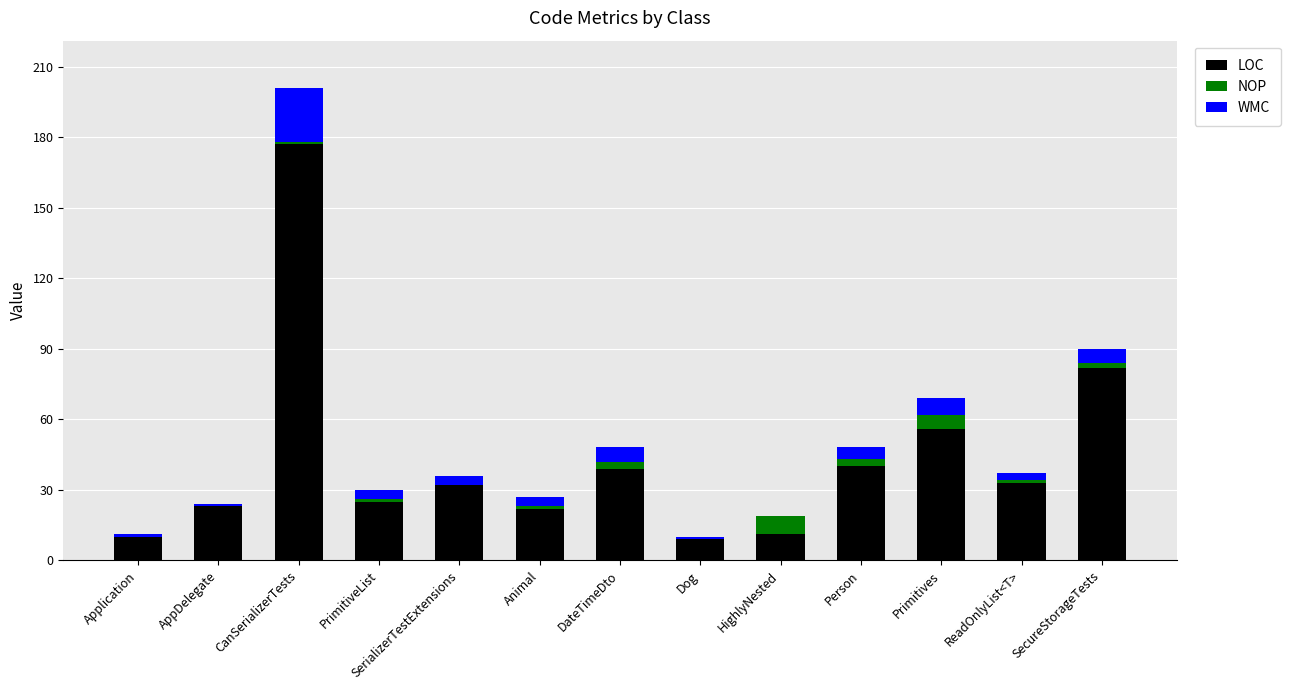

At which label is LOC closest to 93?

SecureStorageTests